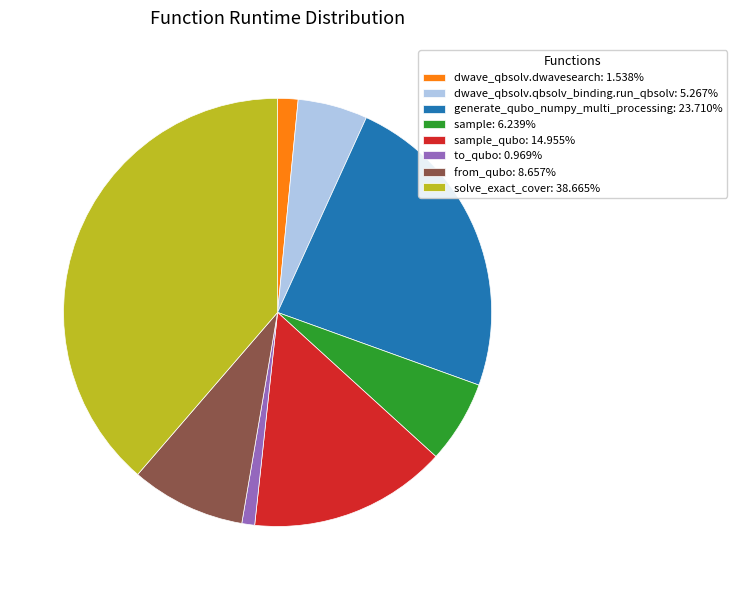

Approximately how many times larger is the value at sample_qubo: 14.955% compared to dwave_qbsolv.dwavesearch: 1.538%?

9.7